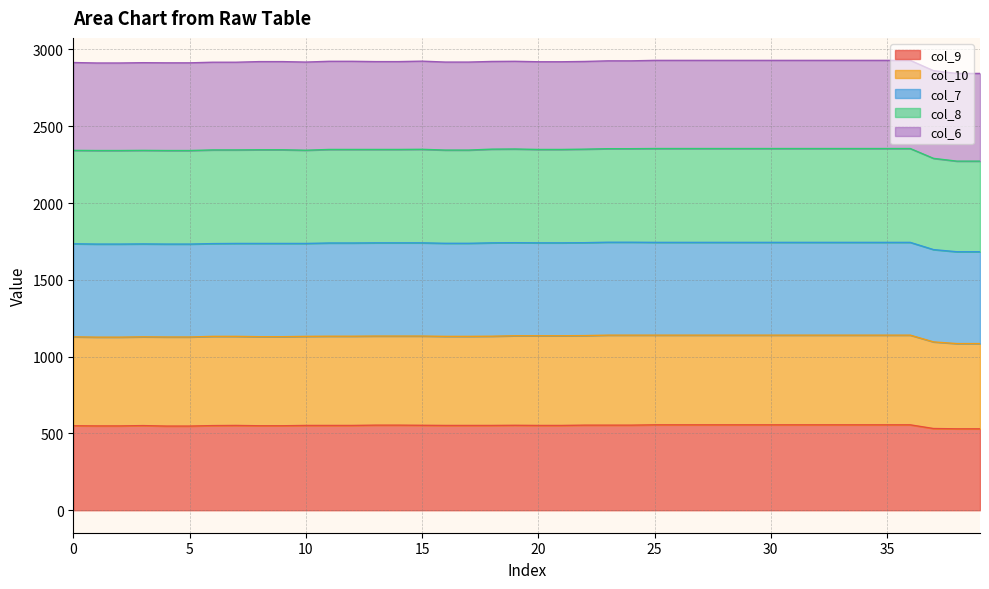

Is the value of col_9 at 30 greater than the value of col_10 at 23?

No